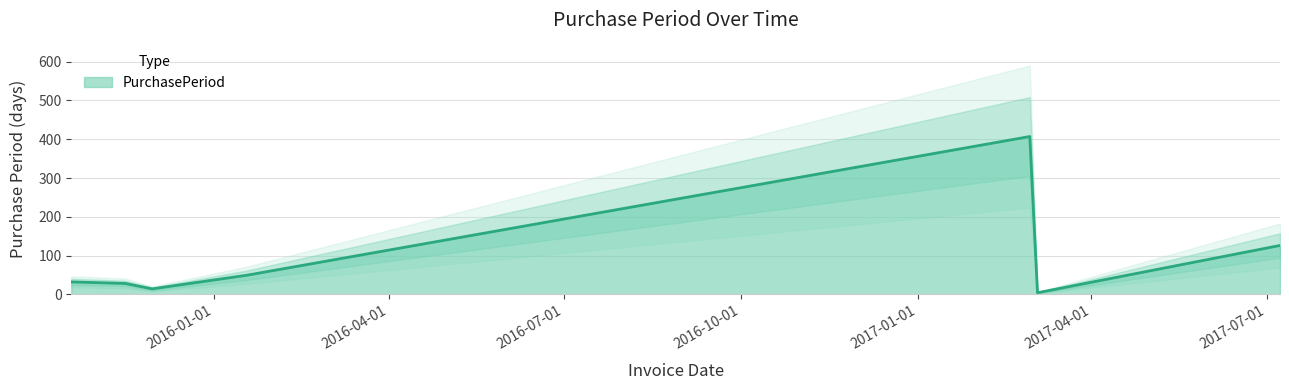

What is the label of the 6th point from the left?

2017-03-04